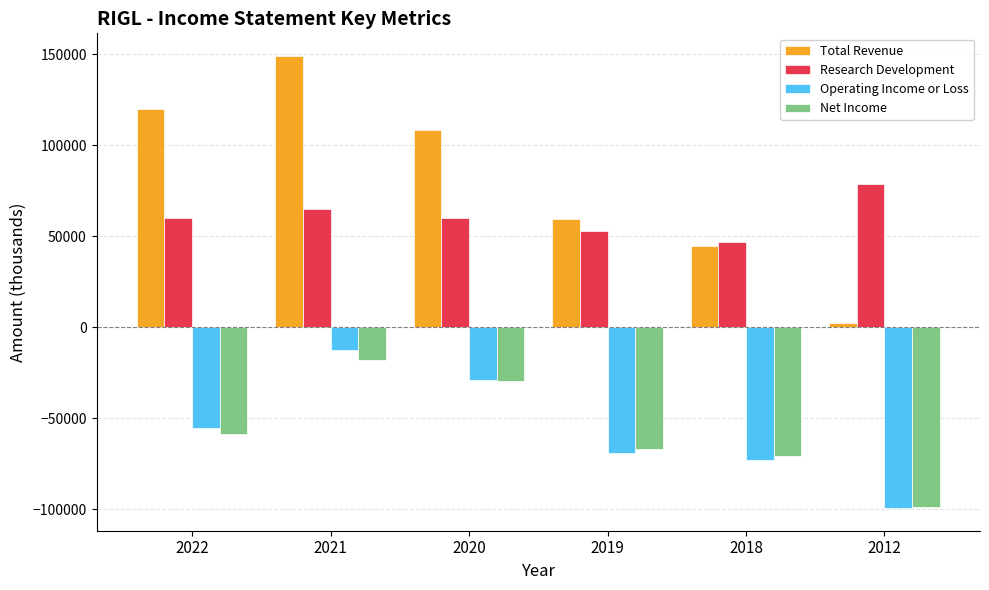

Rank the categories by Total Revenue value from highest to lowest.

2021, 2022, 2020, 2019, 2018, 2012